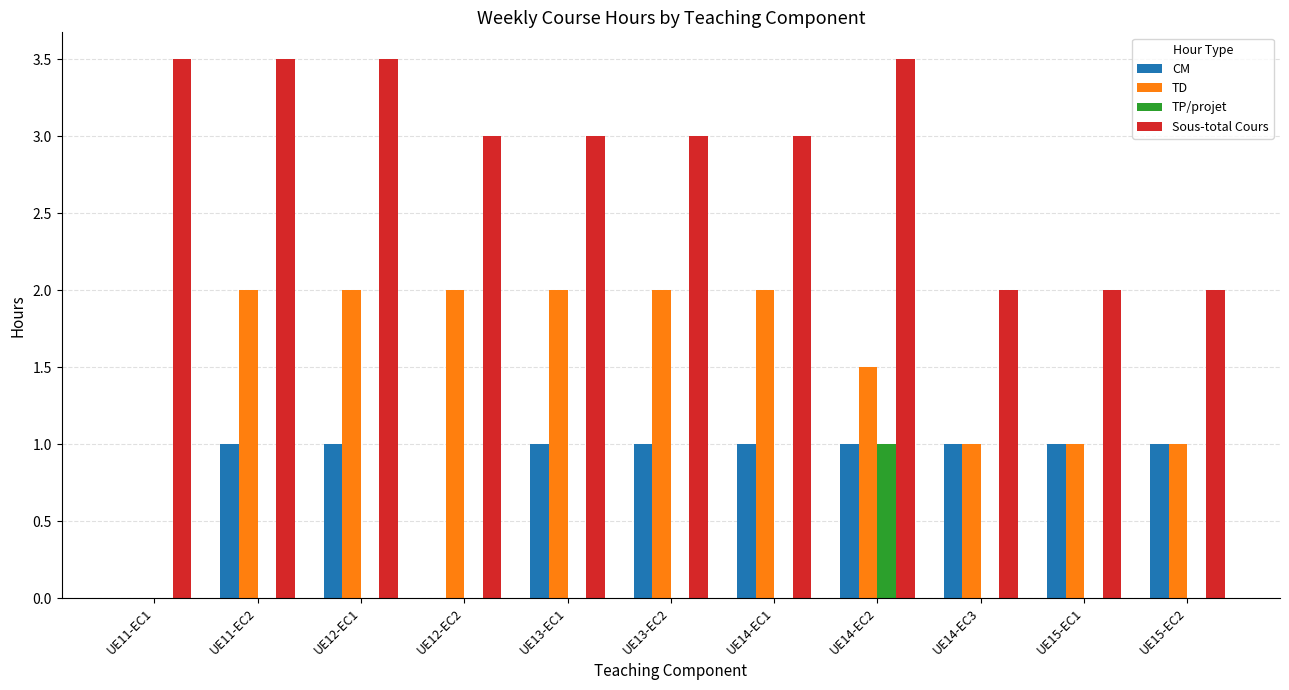

Does the chart contain stacked bars?

No